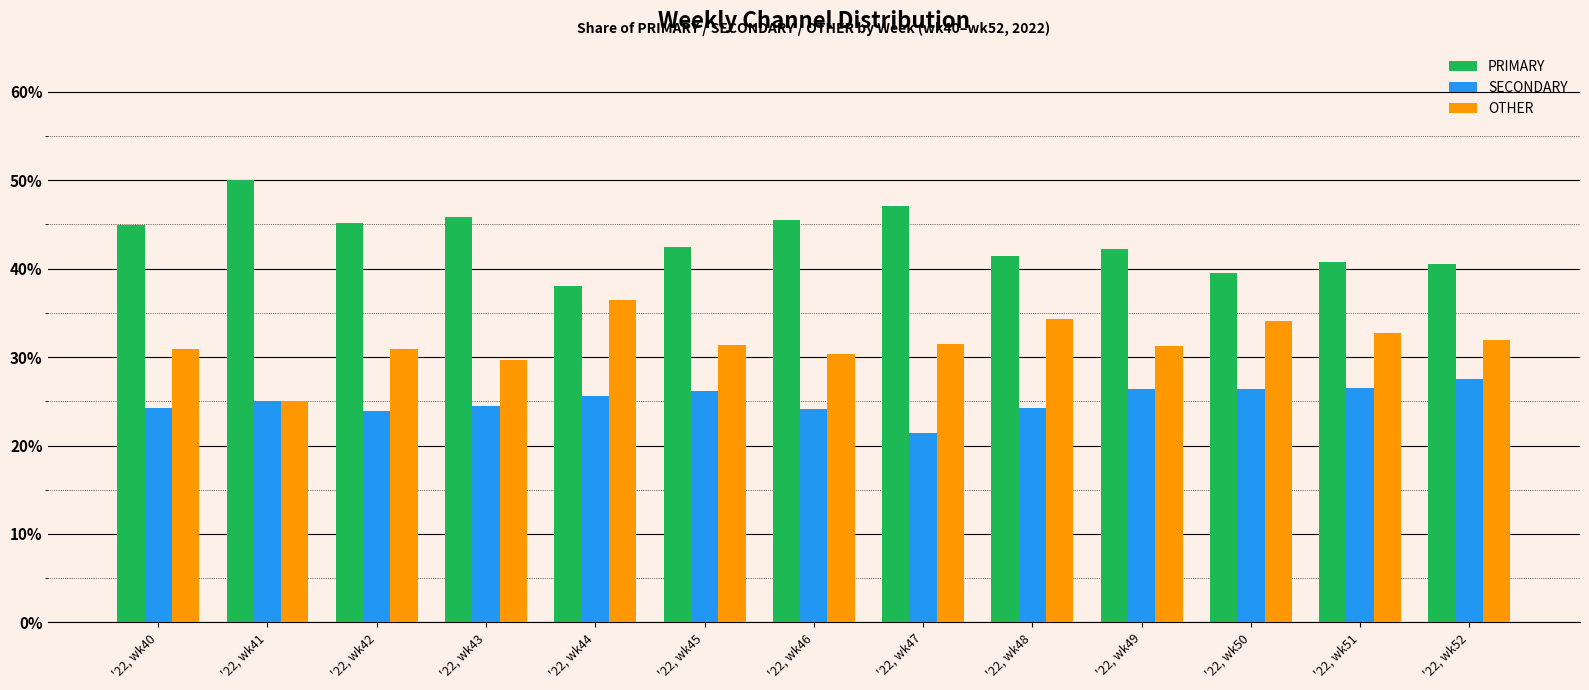

What is the value of the SECONDARY bar at the 3rd from the left?

23.9